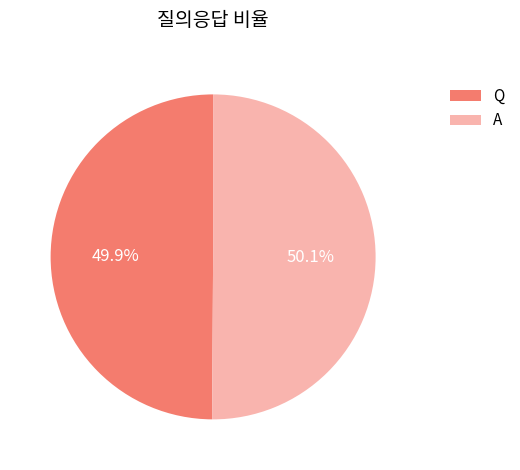

Approximately how many times larger is the value at Q compared to A?

1.0